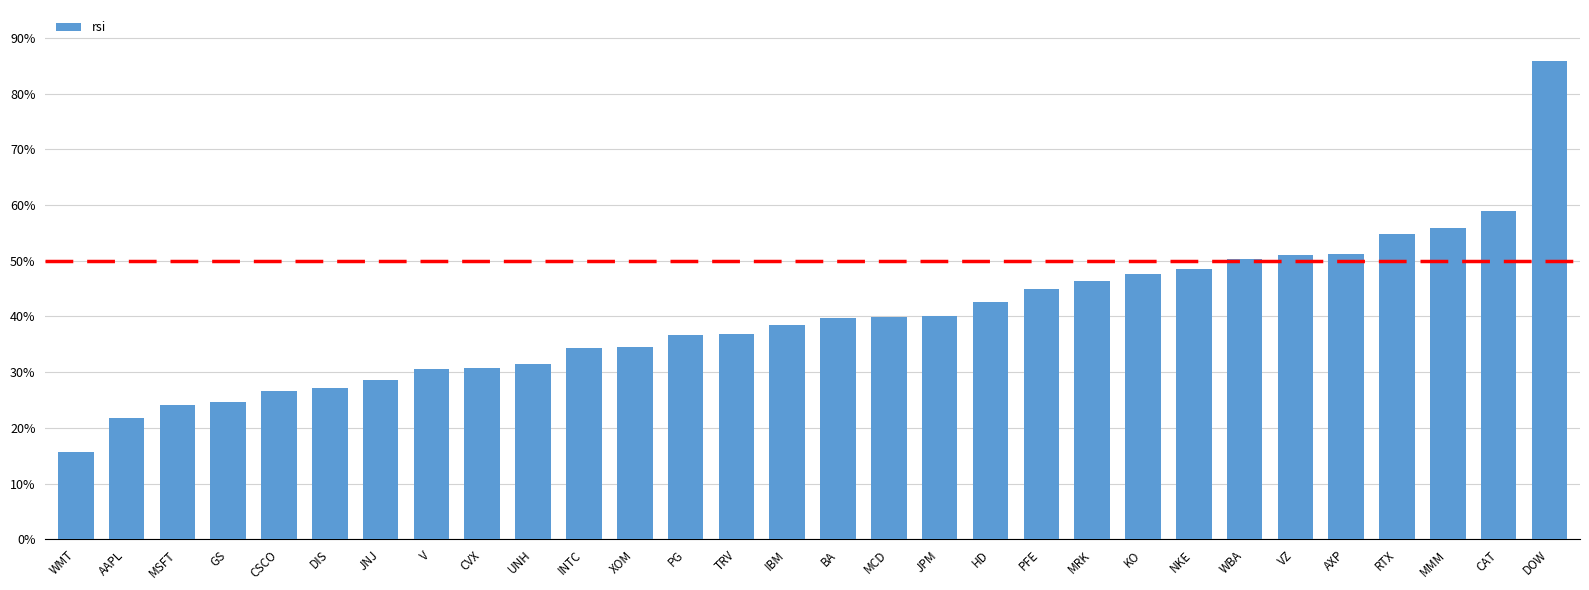

What is the minimum value shown in the chart?

15.8